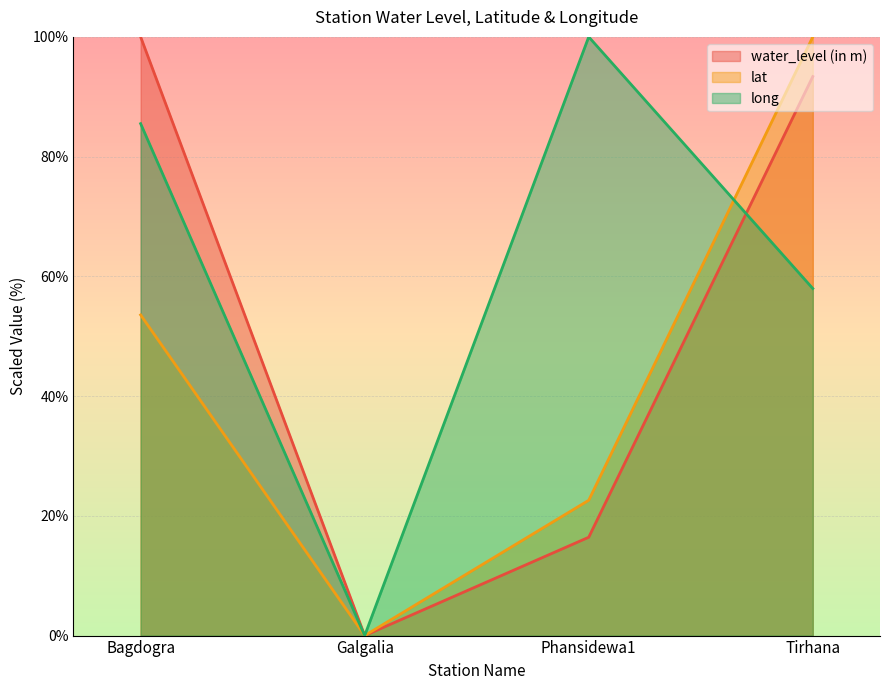

Between Bagdogra and Tirhana, which series saw the biggest shift?

lat